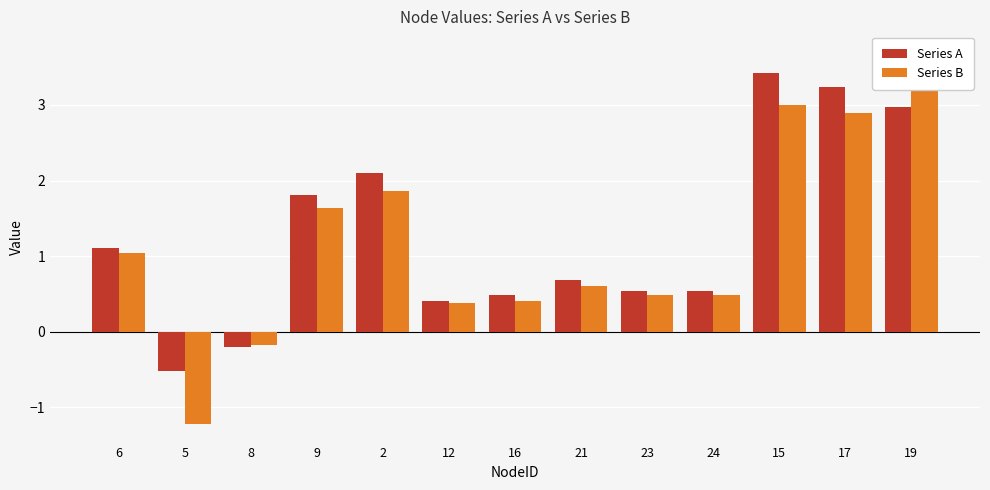

Between 6 and 5, which series saw the biggest shift?

Series B